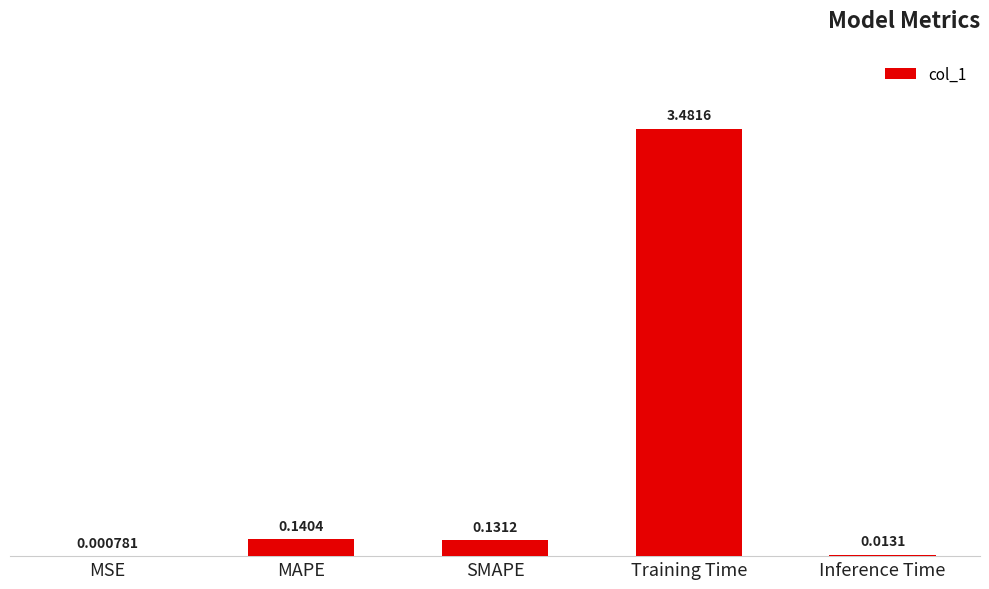

Which label corresponds to the largest value in the chart?

Training Time